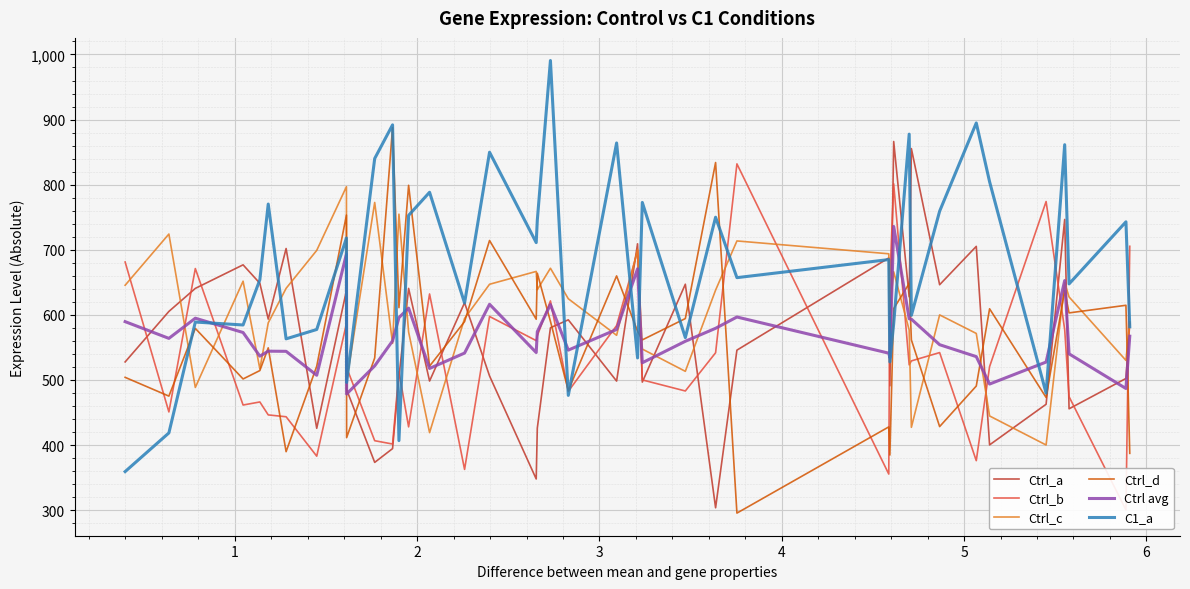

True or false: Ctrl_d and Ctrl_a cross at least once.

True